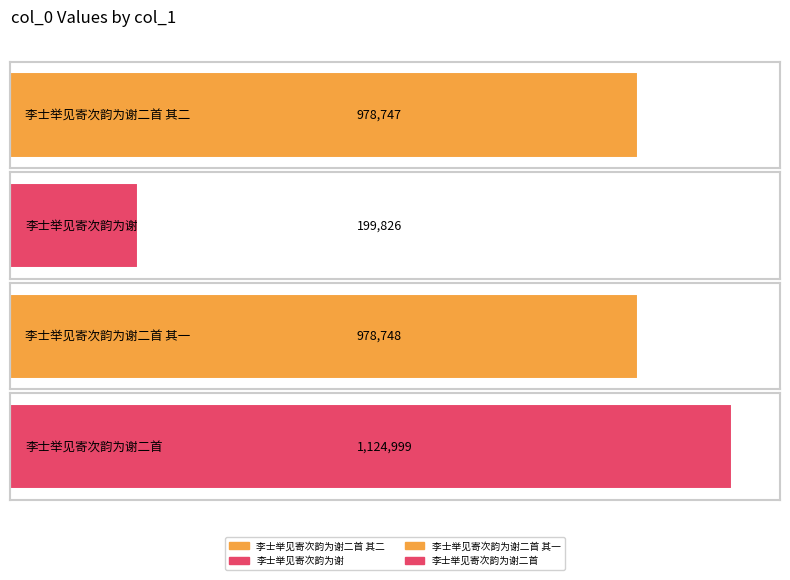

Approximately how many times larger is the value at 李士举见寄次韵为谢二首 compared to 李士举见寄次韵为谢二首 其一?

1.1